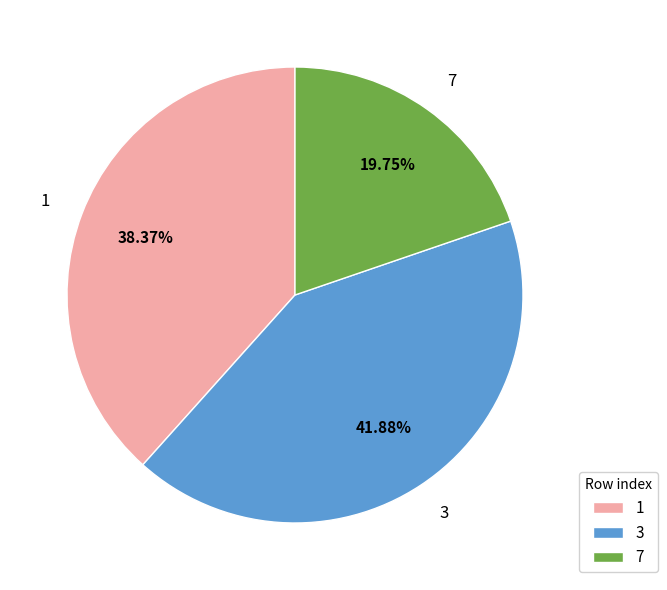

Is there any slice that represents more than half of the pie?

No